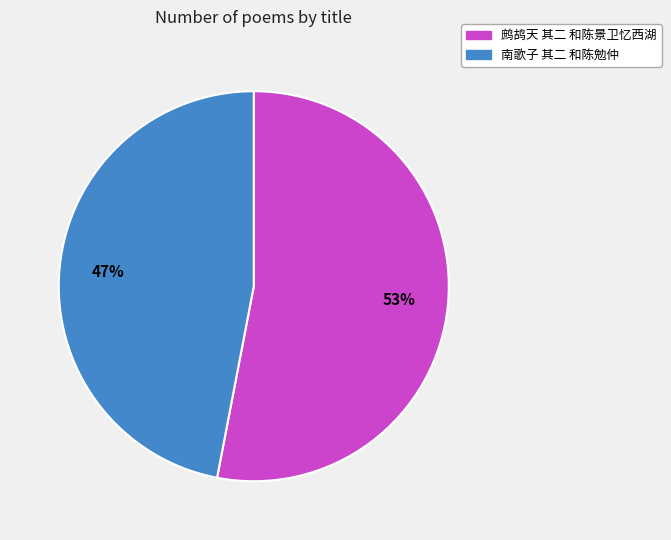

What is the largest slice in the pie chart?

鹧鸪天 其二 和陈景卫忆西湖